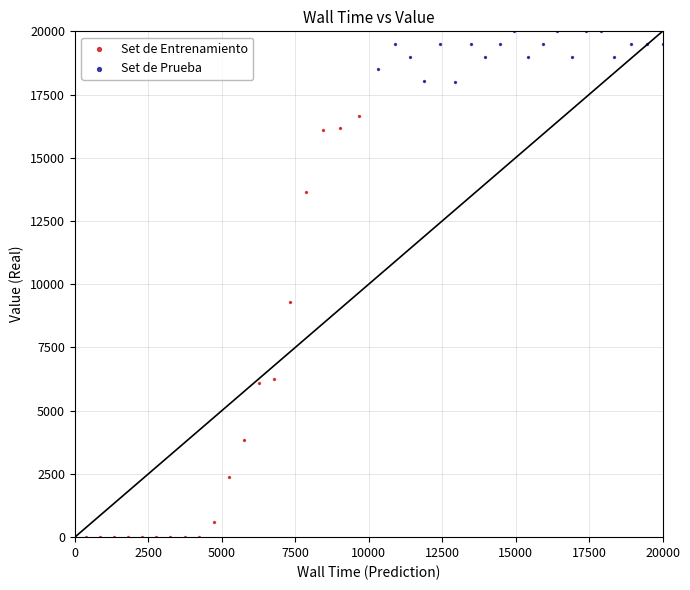

Which series has the largest Y range (max minus min)?

Set de Entrenamiento